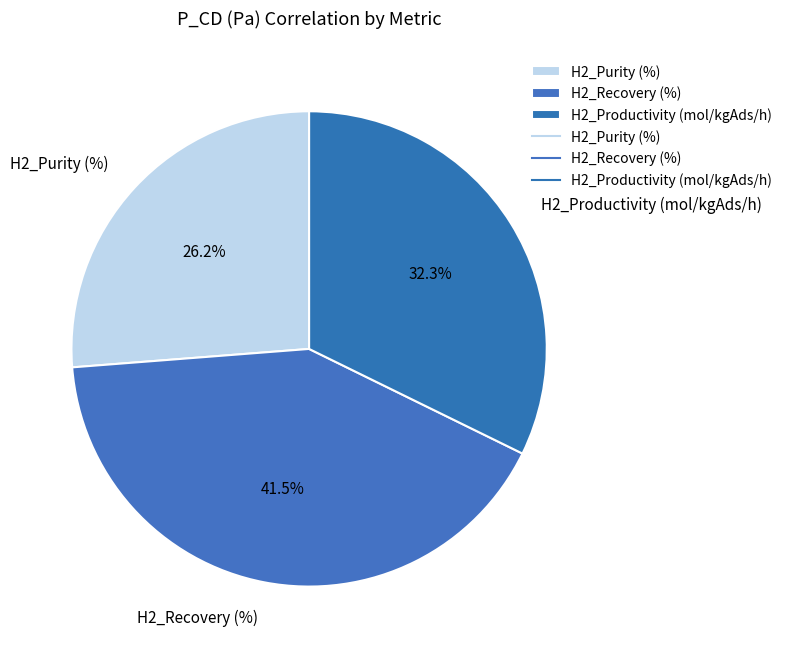

To the nearest percent, what percentage of the pie is H2_Purity (%)?

26%